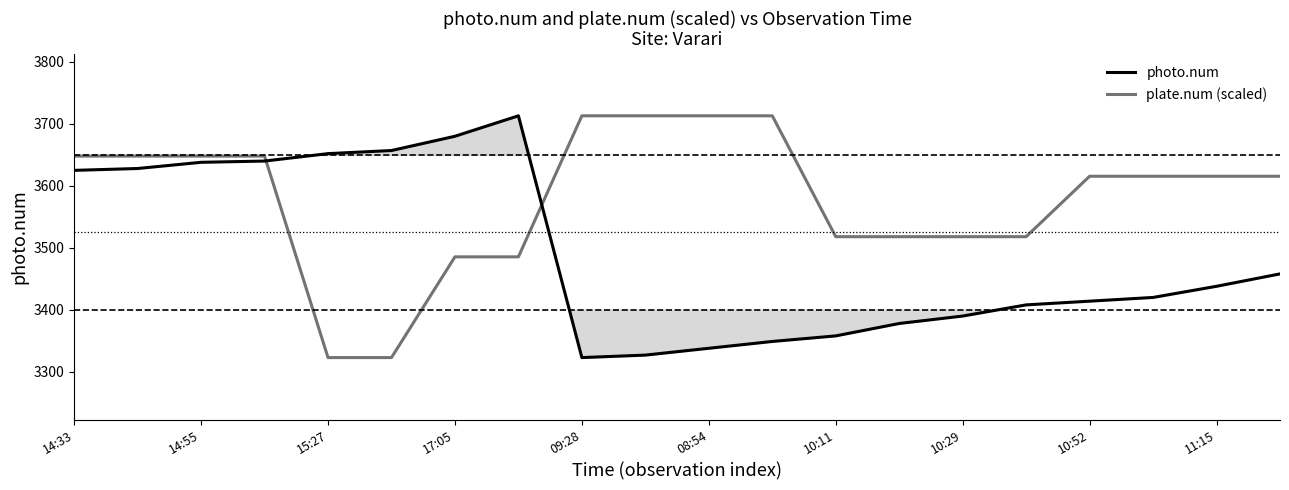

Is this an area chart (filled region under the line)?

No